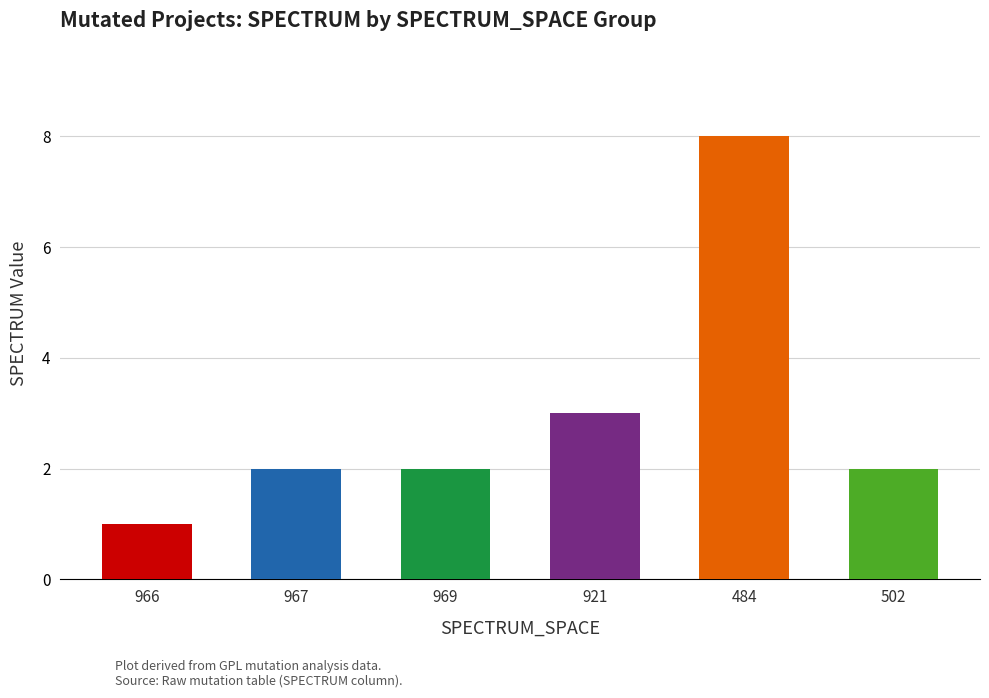

How many values are between 2 and 3?

4